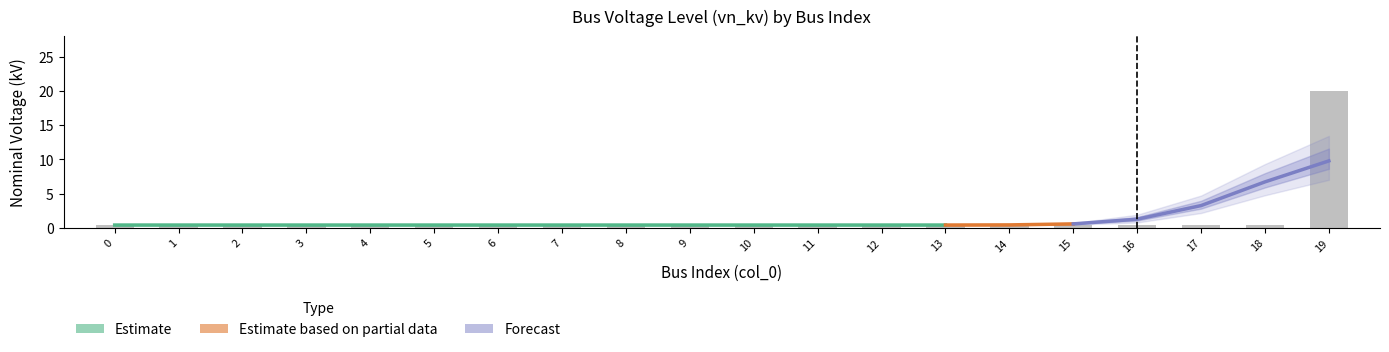

What is the sum of all values?

27.6